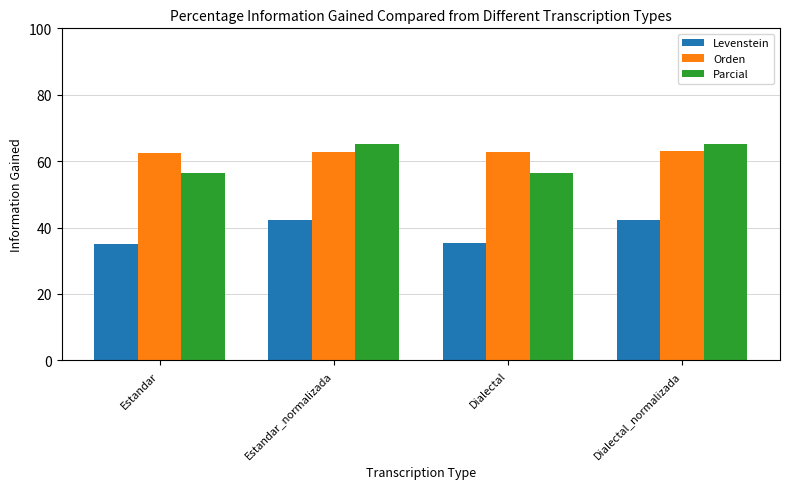

At how many categories does at least one series exceed 41?

4